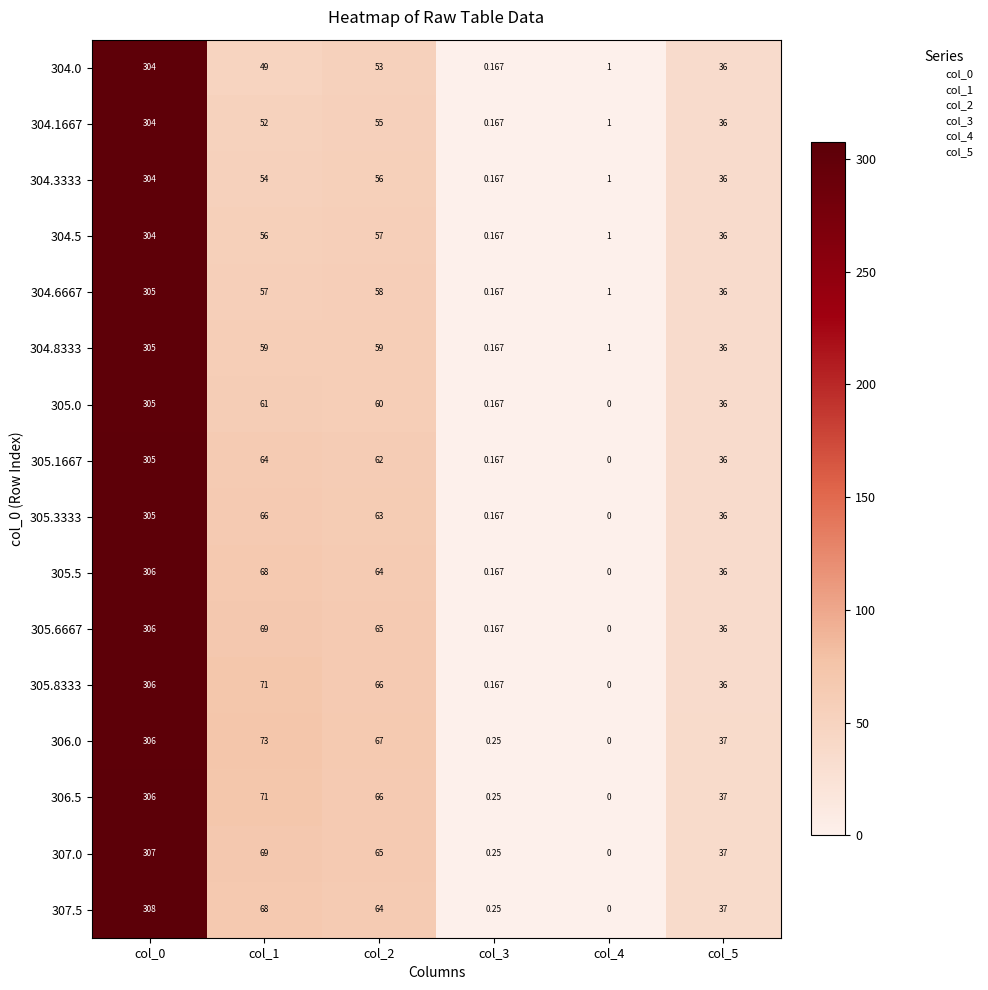

Is the value of 304.1667 at col_1 greater than the value of 304.3333 at col_2?

No